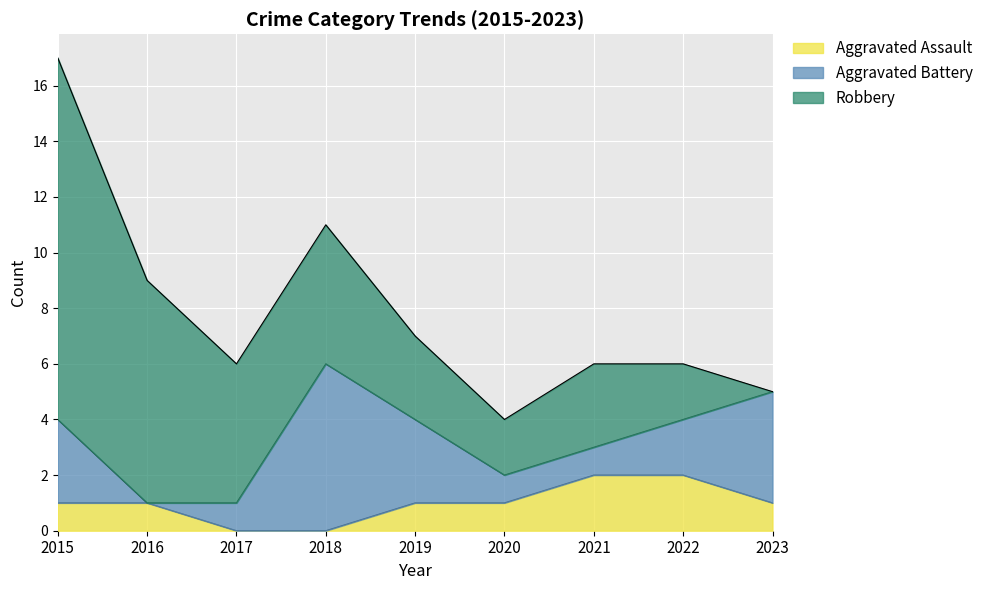

Which category has the highest value across all series?

2015